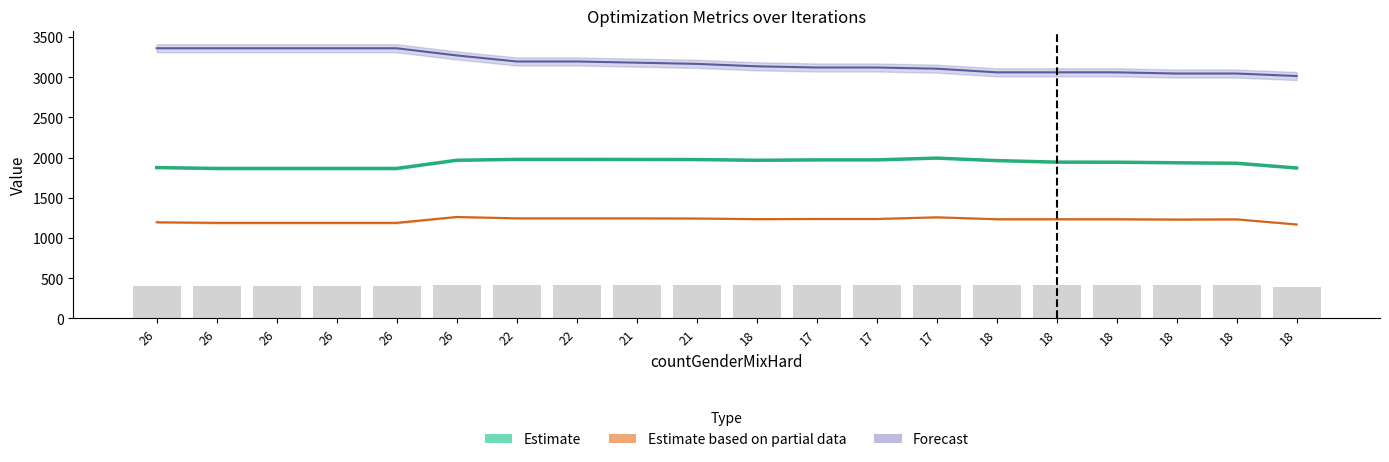

Reading right to left, list all the values displayed in this chart.

res: 3015.3	3045.9	3045.9	3061.0	3061.0	3061.1	3106.3	3121.1	3121.1	3136.1	3166.2	3181.2	3196.2	3196.2	3271.2	3360.4	3360.4	3360.4	3360.4	3360.4
countTotalSoft: 1871.0	1930.0	1936.0	1943.0	1944.0	1963.0	1994.0	1972.0	1972.0	1967.0	1976.0	1977.0	1978.0	1978.0	1967.0	1865.5	1865.5	1865.5	1865.5	1876.0
countMaximumWorkloadExcceeded: 389.7	411.0	410.0	411.3	411.3	411.3	419.3	412.3	412.3	411.7	414.3	415.0	415.0	415.0	420.7	398.7	398.7	398.7	398.7	398.7
countMaximumWorkloadExcceededBest: 1169.0	1232.5	1230.0	1234.0	1234.0	1234.0	1258.0	1237.0	1237.0	1235.0	1243.0	1245.0	1245.0	1245.0	1262.0	1189.0	1189.0	1189.0	1189.0	1196.0